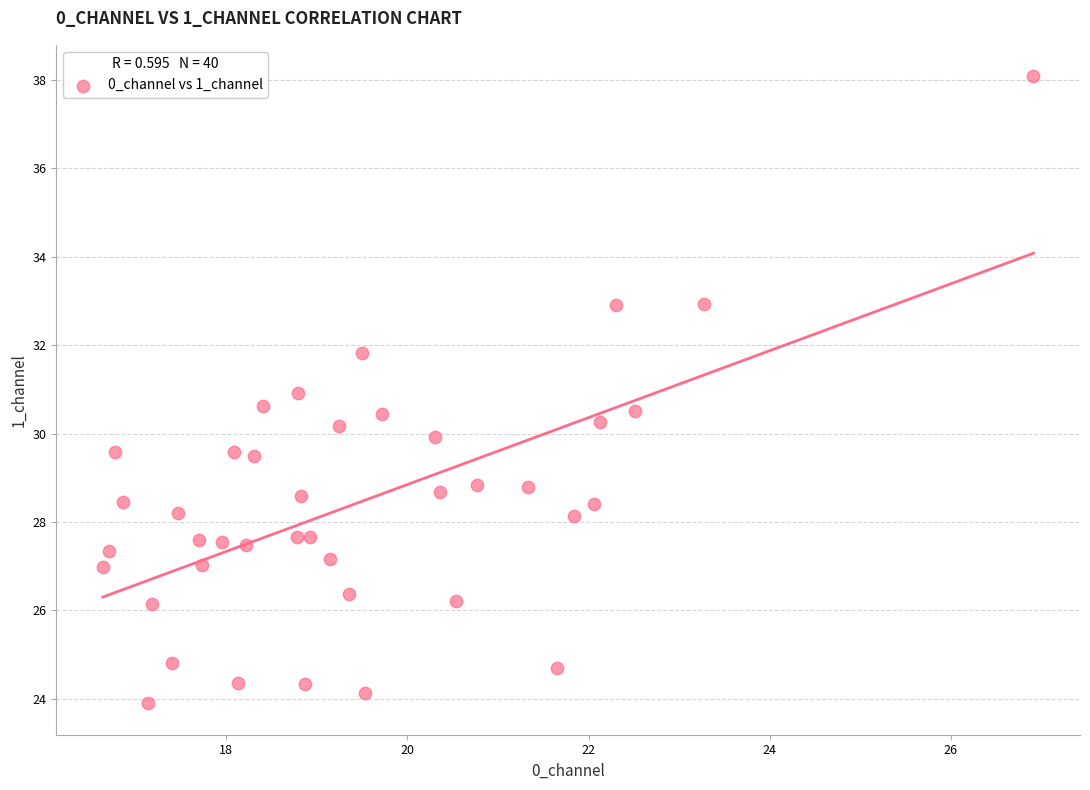

What is the range of X values (max minus min)?

10.3